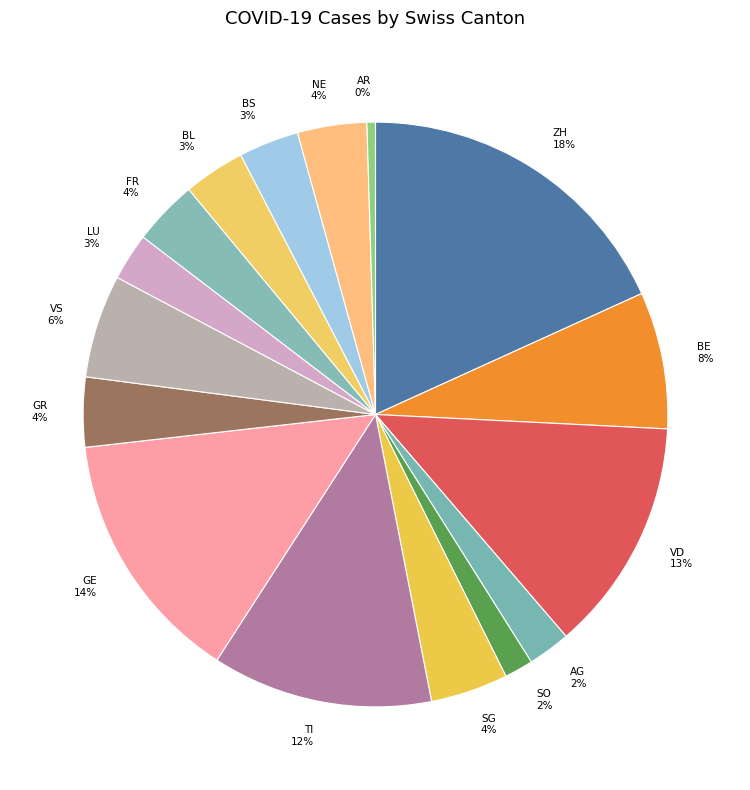

What percentage is the GE slice, to the nearest percent?

14%